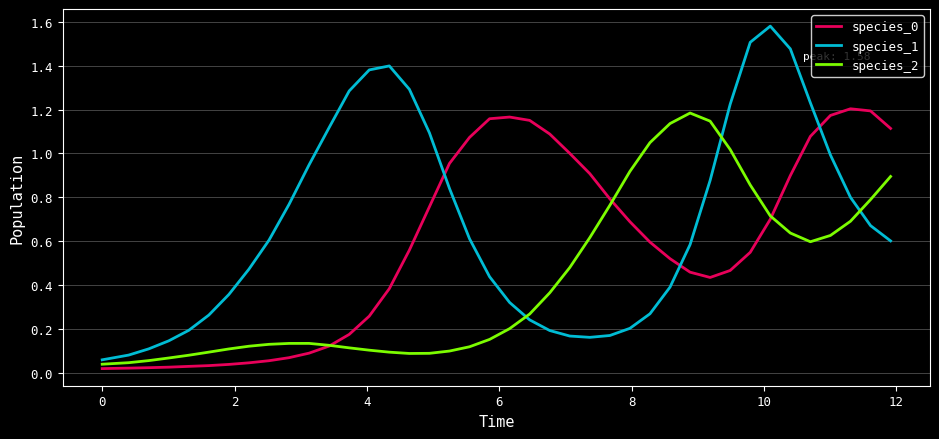

After their last crossing, which series has the higher values: species_2 or species_1?

species_2